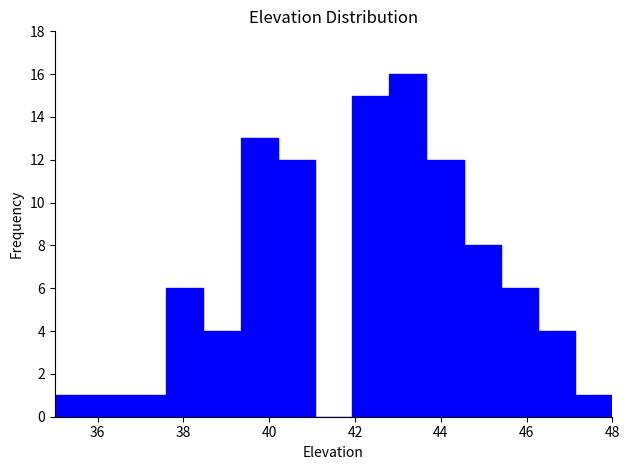

Over which range of the x-axis is the bar tallest?

42.8 to 43.6